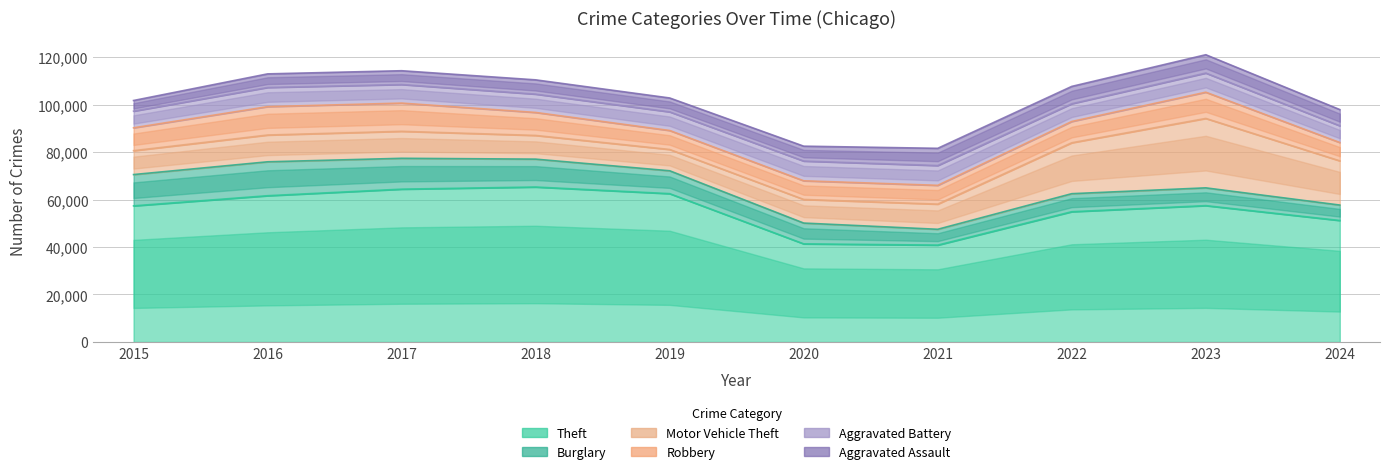

True or false: Theft and Motor Vehicle Theft cross at least once.

False